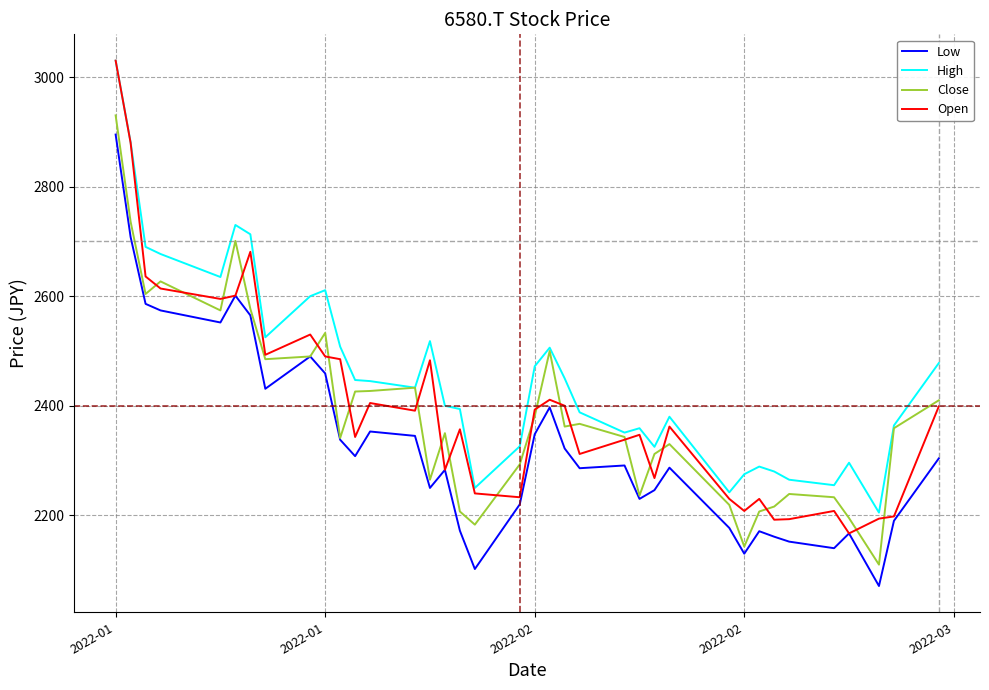

Which series has the largest range (max minus min)?

Open